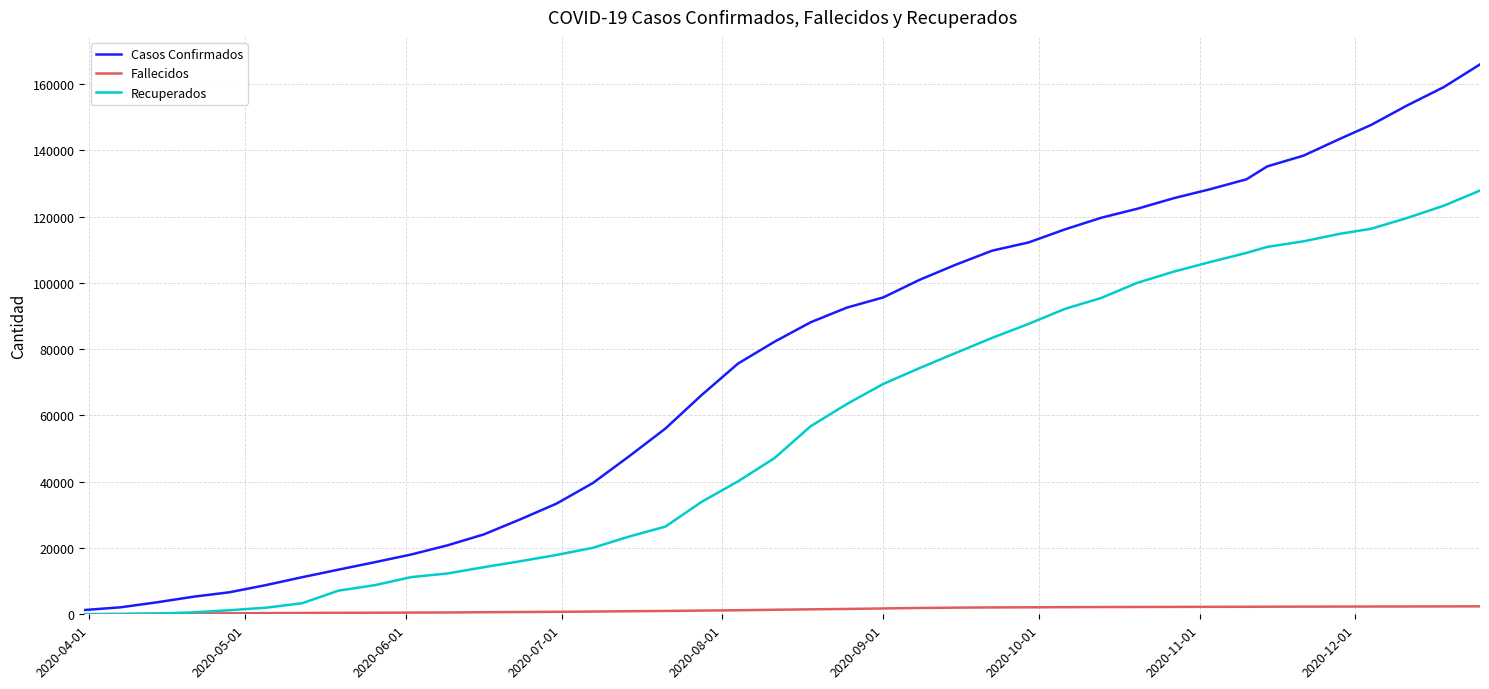

Which series has the widest spread of values?

Casos Confirmados